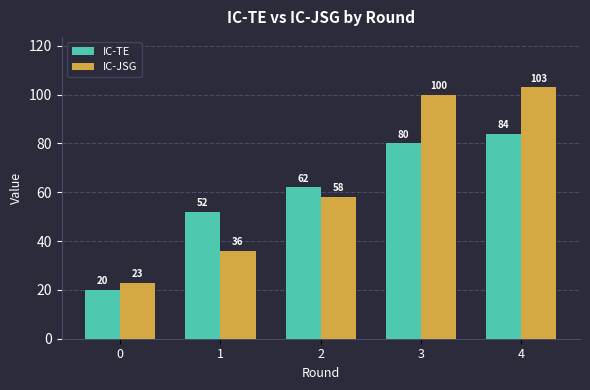

List the labels in order of IC-JSG value, smallest first.

0, 1, 2, 3, 4